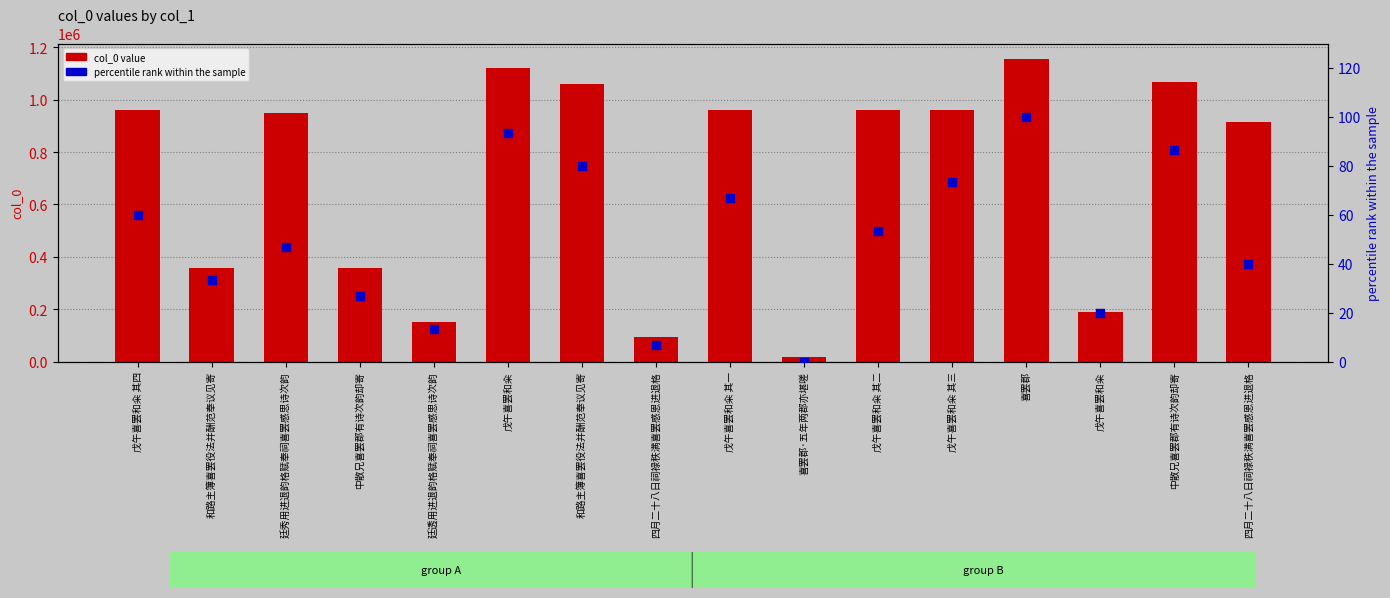

Is the value of col_0 value at 戊午喜罢和籴 其三 greater than the value of percentile rank at 和路主簿喜罢役法并酬范奉议见寄?

Yes